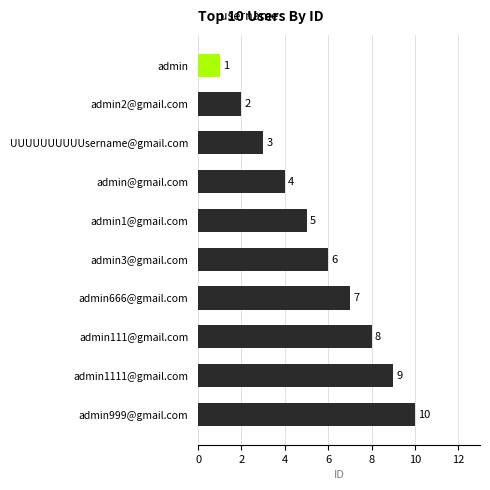

What is the ratio of the value at admin1111@gmail.com to the value at admin666@gmail.com?

1.3